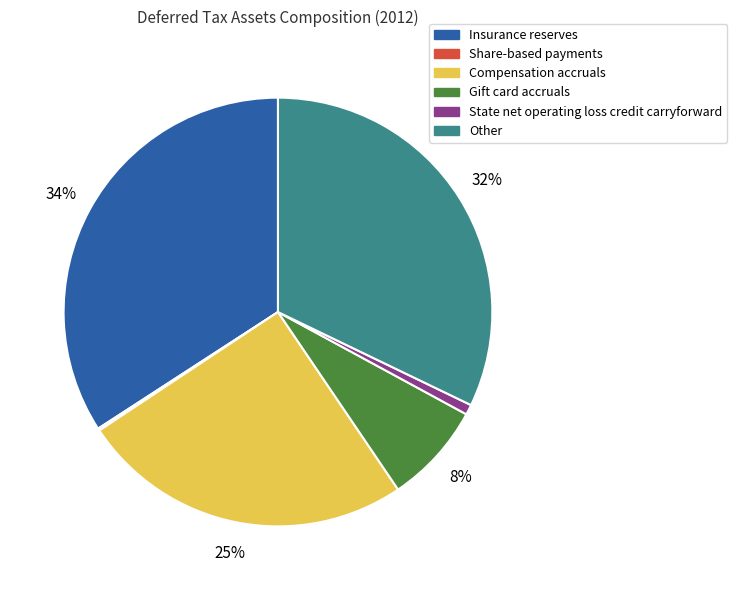

Does Compensation accruals account for over 50% of the chart?

No